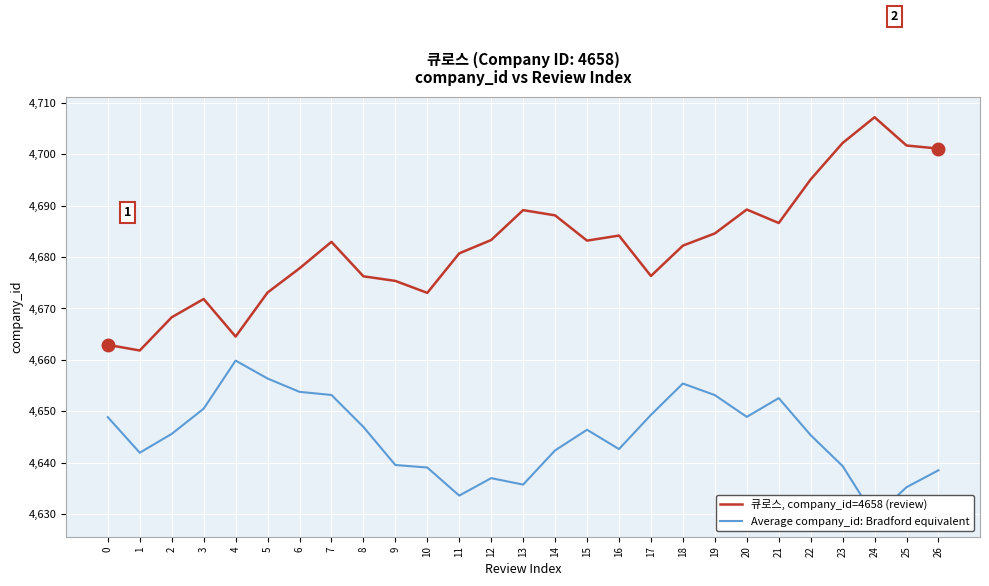

What is the minimum value for 큐로스, company_id=4658 (review)?

4661.8